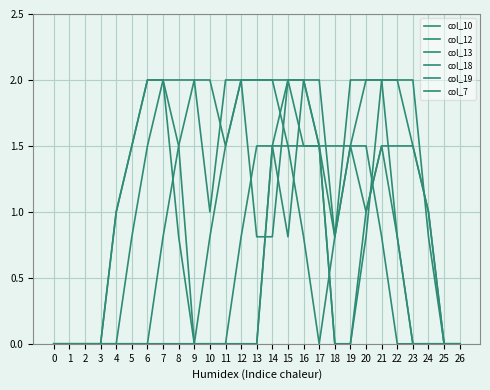

At 5, list the series in order from smallest to largest.

col_10, col_12, col_7, col_13, col_18, col_19